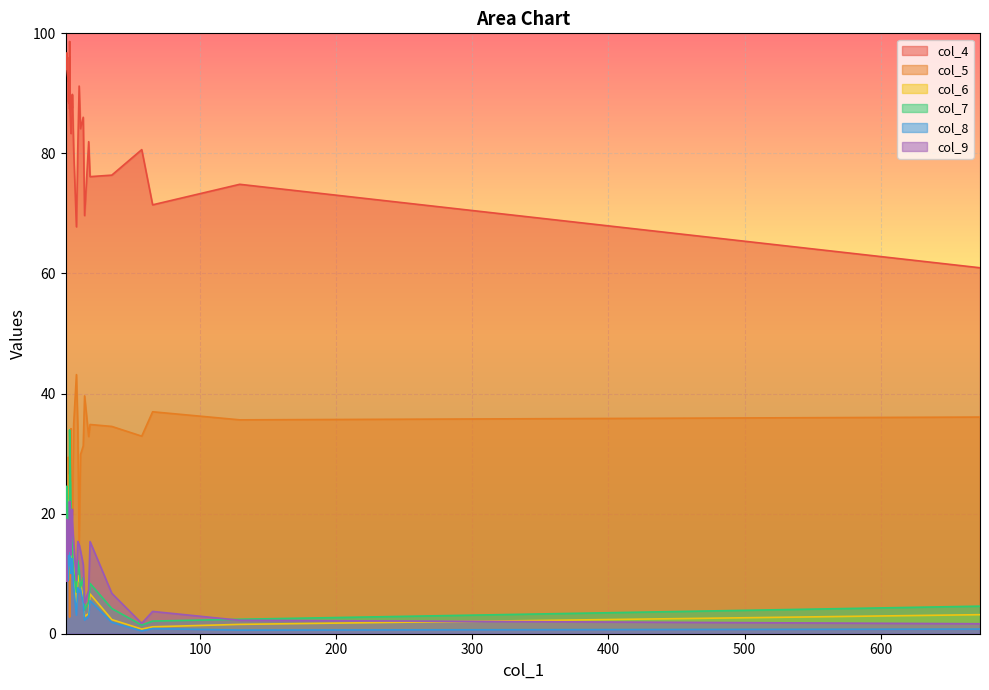

Rank the categories by col_6 value from highest to lowest.

4, 4, 2, 4, 4, 4, 4, 2, 3, 6, 1, 5, 6, 5, 3, 7, 10, 3, 11, 12, 19, 14, 9, 18, 673, 15, 35, 129, 65, 57